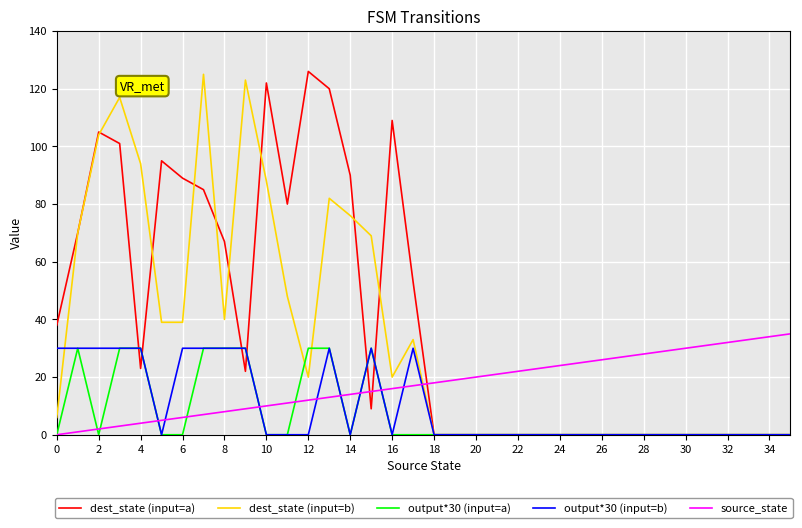

How many values in the dest_state (input=b) series are below 6?

18